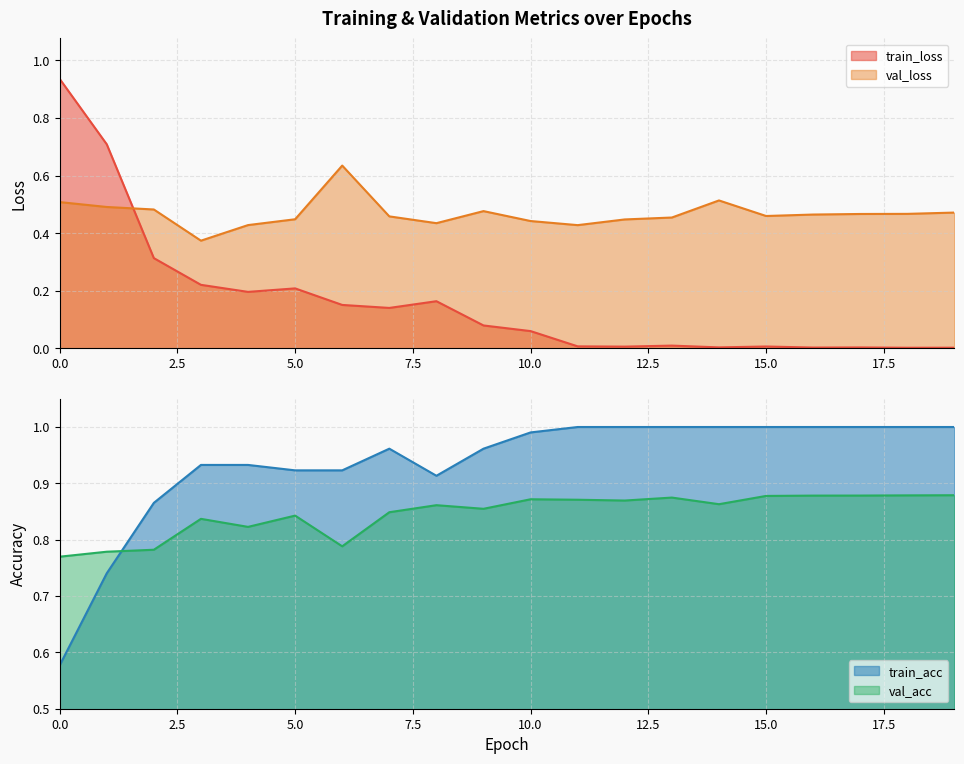

Where do val_loss and train_loss first cross each other?

1 and 2